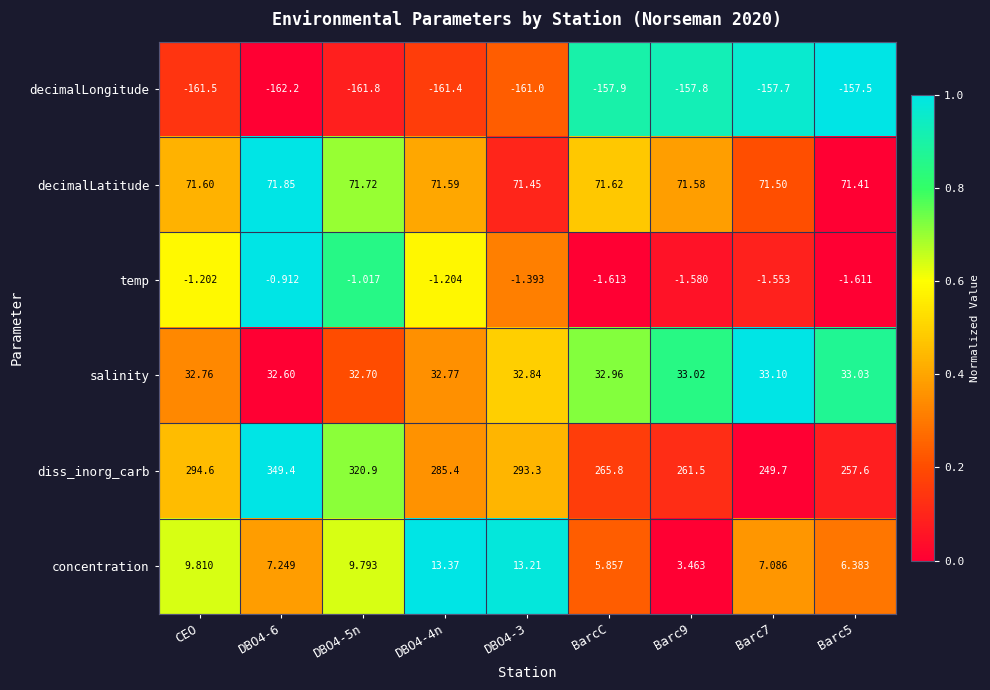

Between CEO and Barc9, which series saw the biggest shift?

diss_inorg_carb